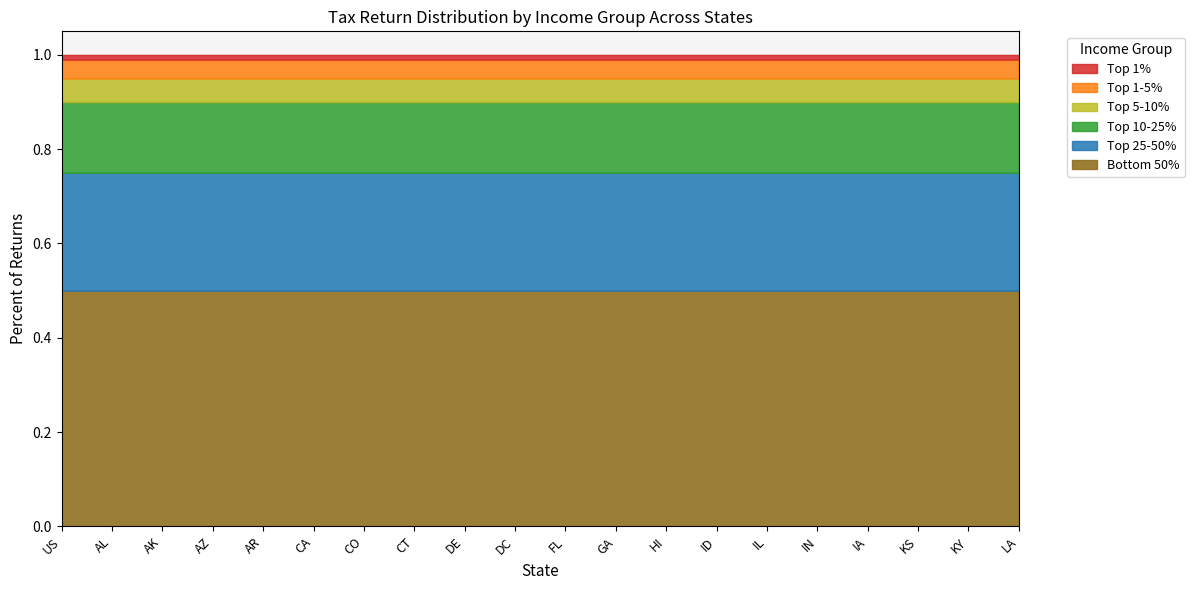

Is it true that Bottom 50% equals 0.2 at IA?

False